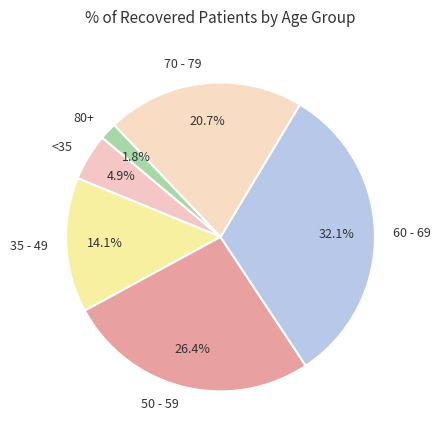

Approximately how many times larger is the value at 35 - 49 compared to 50 - 59?

0.5